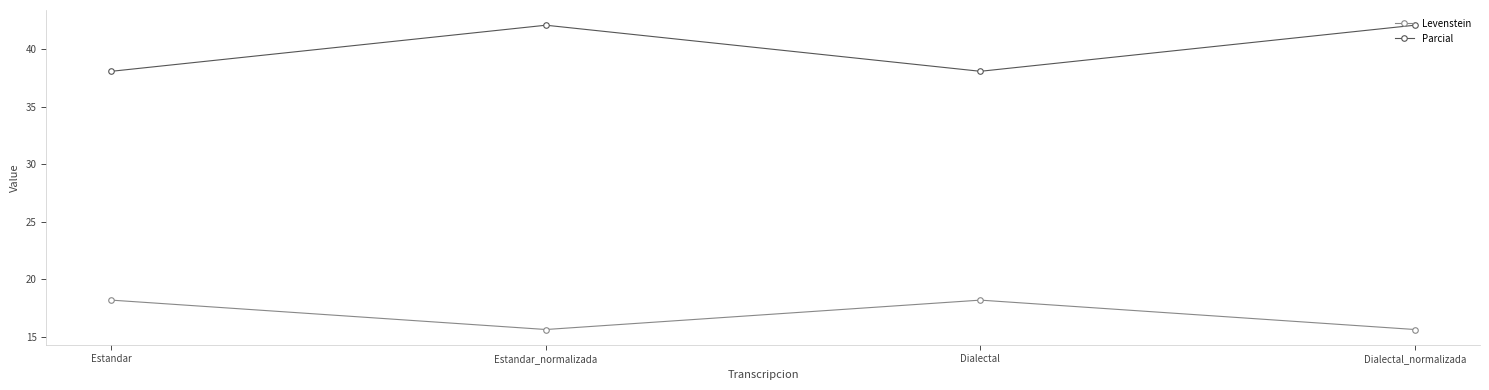

Where is the first local maximum for Parcial?

Estandar_normalizada